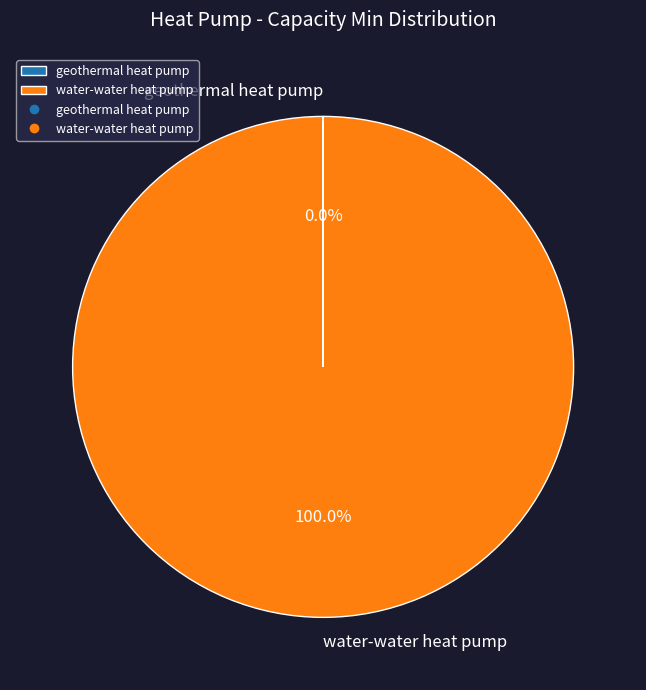

What is the largest slice in the pie chart?

water-water heat pump